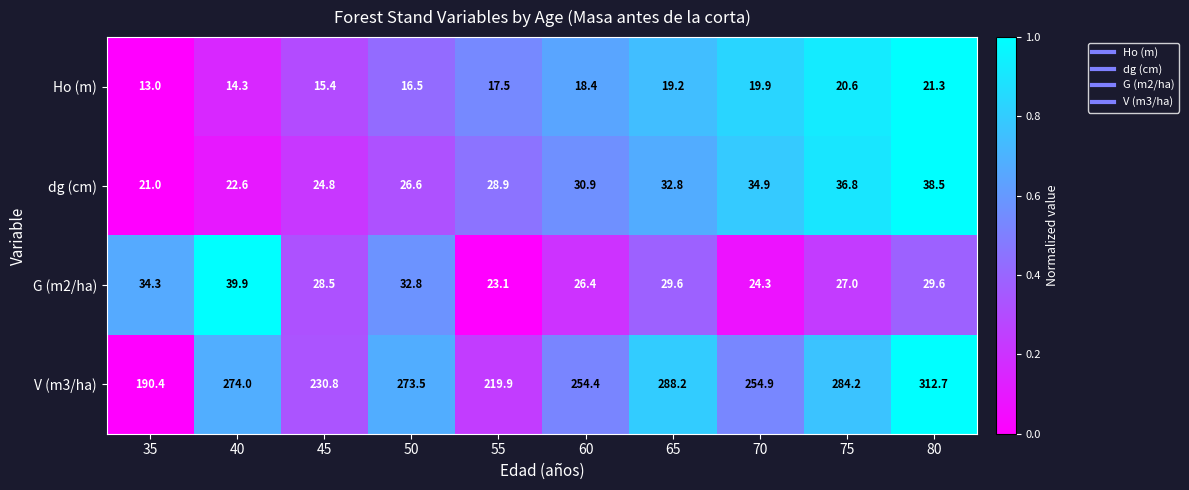

What is the difference between the highest and lowest values at 35?

177.4